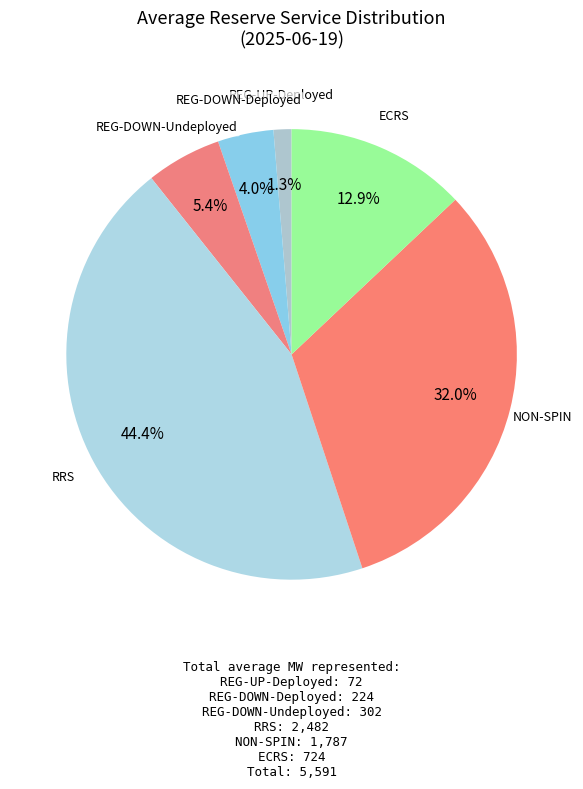

Rank the categories by value from lowest to highest.

REG-UP-Deployed, REG-DOWN-Deployed, REG-DOWN-Undeployed, ECRS, NON-SPIN, RRS